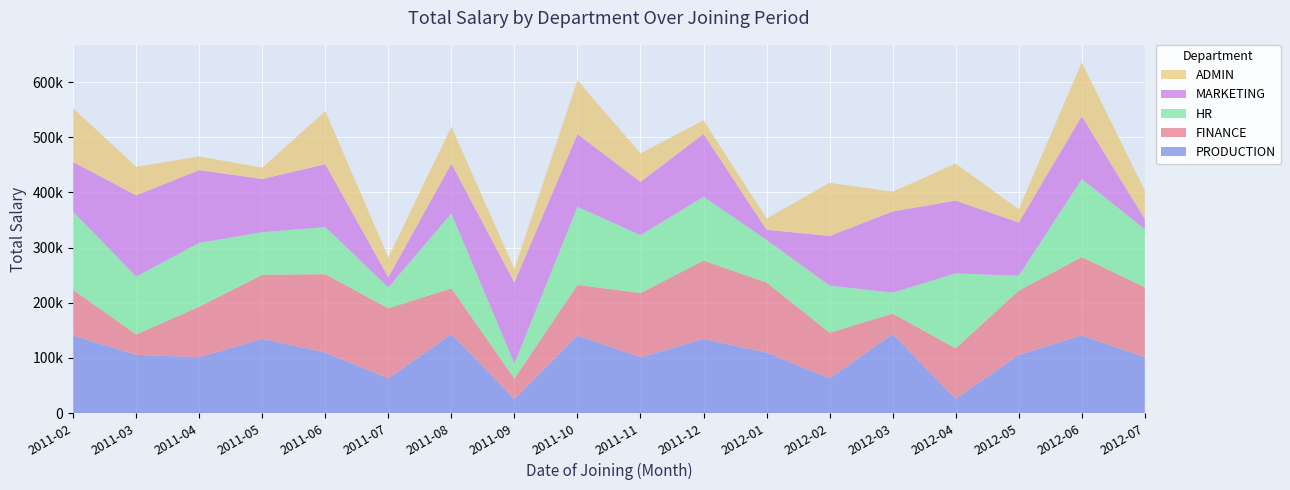

Reading left to right, transcribe all the data shown in this chart.

PRODUCTION: 2011-02=140753.9	2011-03=105615.9	2011-04=101272.2	2011-05=134451.8	2011-06=109783.6	2011-07=62928.9	2011-08=143448.2	2011-09=25710.1	2011-10=140753.9	2011-11=101272.2	2011-12=134451.8	2012-01=109783.6	2012-02=62928.9	2012-03=143448.2	2012-04=25710.1	2012-05=105615.9	2012-06=140753.9	2012-07=101272.2
FINANCE: 2011-02=82747.0	2011-03=36895.9	2011-04=91631.7	2011-05=116361.1	2011-06=142049.8	2011-07=126960.9	2011-08=82747.0	2011-09=36895.9	2011-10=91631.7	2011-11=116361.1	2011-12=142049.8	2012-01=126960.9	2012-02=82747.0	2012-03=36895.9	2012-04=91631.7	2012-05=116361.1	2012-06=142049.8	2012-07=126960.9
HR: 2011-02=141555.6	2011-03=105103.4	2011-04=115642.0	2011-05=77161.0	2011-06=85392.4	2011-07=37919.5	2011-08=135857.9	2011-09=26964.7	2011-10=141555.6	2011-11=105103.4	2011-12=115642.0	2012-01=77161.0	2012-02=85392.4	2012-03=37919.5	2012-04=135857.9	2012-05=26964.7	2012-06=141555.6	2012-07=105103.4
MARKETING: 2011-02=90048.1	2011-03=147340.5	2011-04=132026.8	2011-05=96504.8	2011-06=113983.5	2011-07=18499.2	2011-08=90048.1	2011-09=147340.5	2011-10=132026.8	2011-11=96504.8	2011-12=113983.5	2012-01=18499.2	2012-02=90048.1	2012-03=147340.5	2012-04=132026.8	2012-05=96504.8	2012-06=113983.5	2012-07=18499.2
ADMIN: 2011-02=97552.8	2011-03=51597.7	2011-04=24798.2	2011-05=20358.2	2011-06=96391.5	2011-07=35800.5	2011-08=67127.2	2011-09=24128.1	2011-10=97552.8	2011-11=51597.7	2011-12=24798.2	2012-01=20358.2	2012-02=96391.5	2012-03=35800.5	2012-04=67127.2	2012-05=24128.1	2012-06=97552.8	2012-07=51597.7